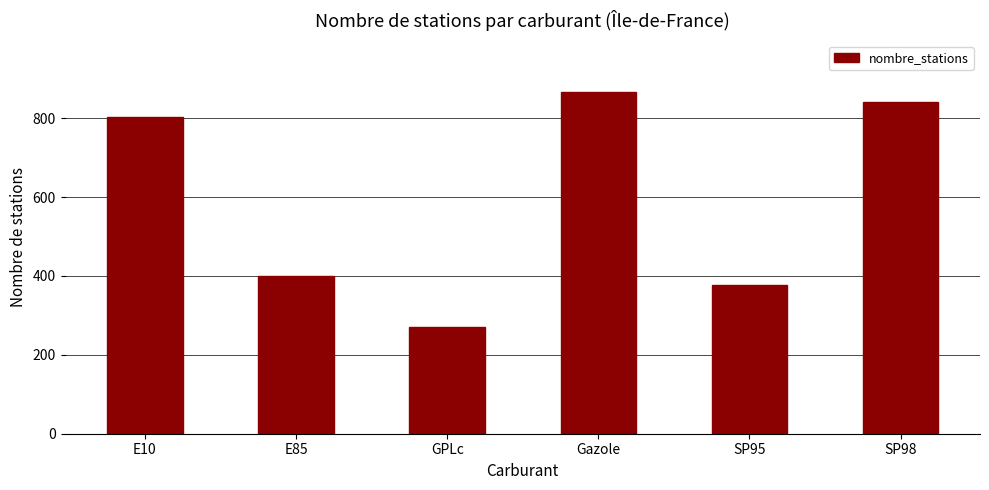

At which label is the value closest to 568?

E85